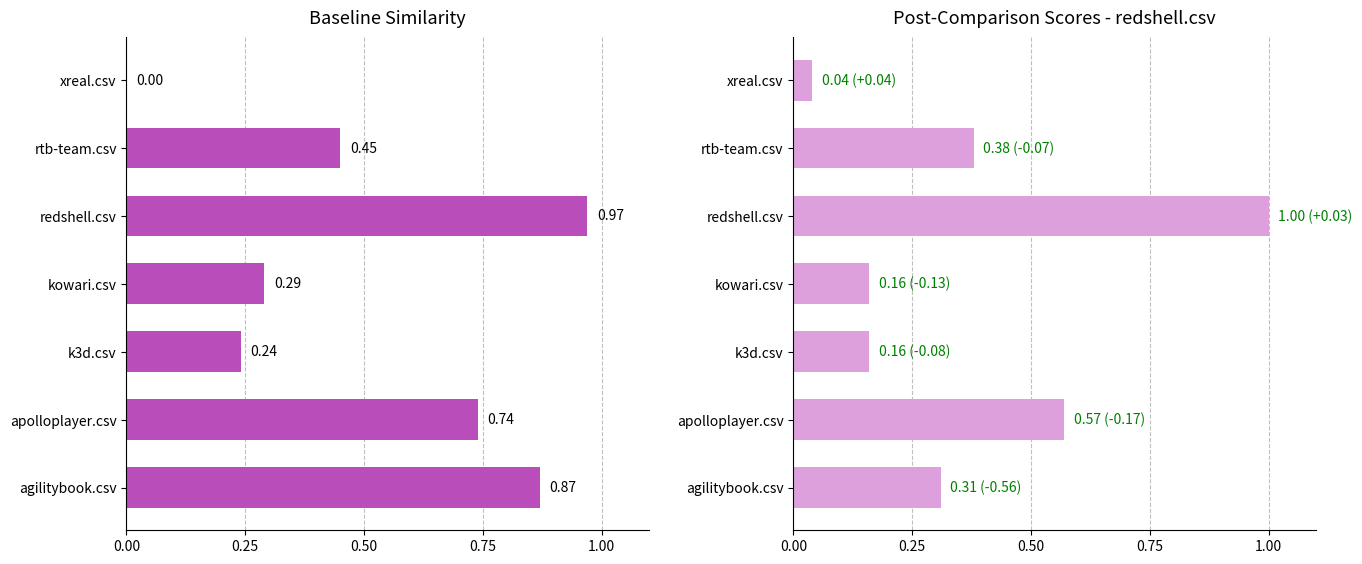

Reading right to left, transcribe all the data shown in this chart.

agilitybook.csv: 0.0	0.5	1.0	0.3	0.2	0.7	0.9
redshell.csv: 0.0	0.4	1.0	0.2	0.2	0.6	0.3